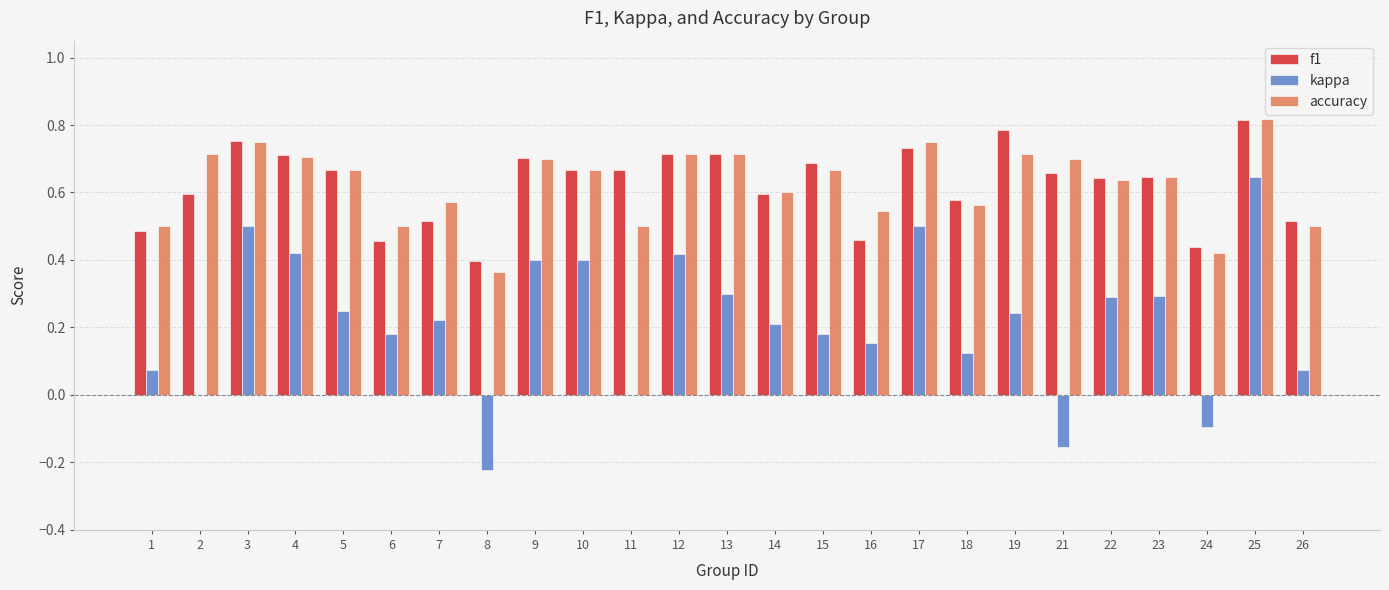

Between 7 and 23, which series saw the biggest shift?

f1